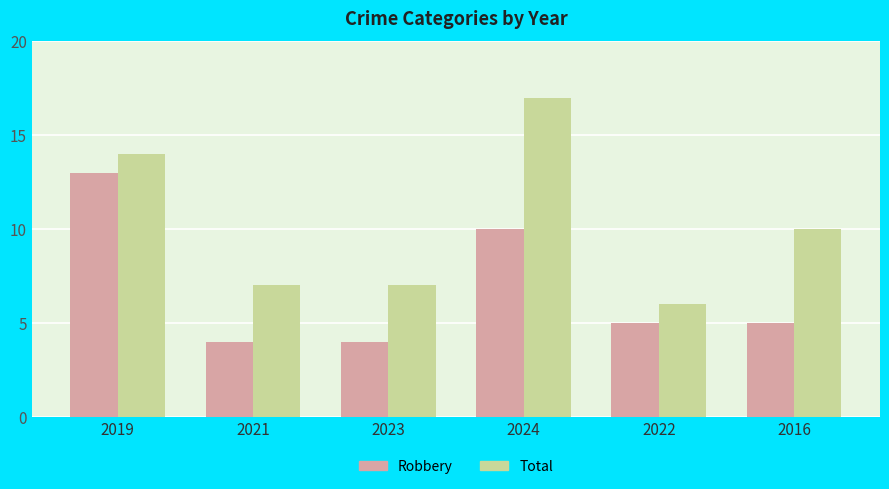

The value of Total at 2016 is 10. True or false?

True